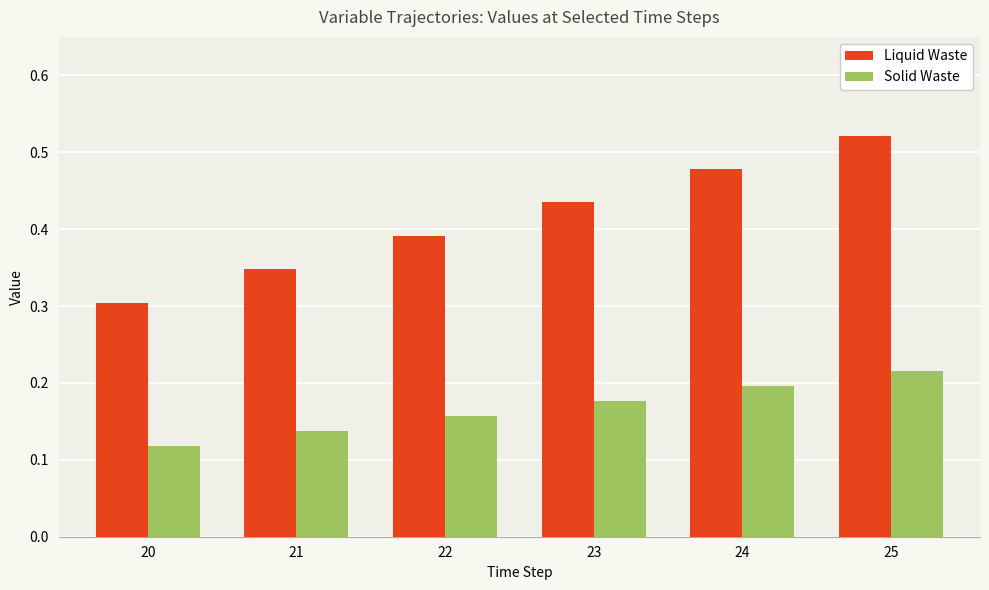

Rank the series by their average value, from highest to lowest.

Liquid Waste, Solid Waste